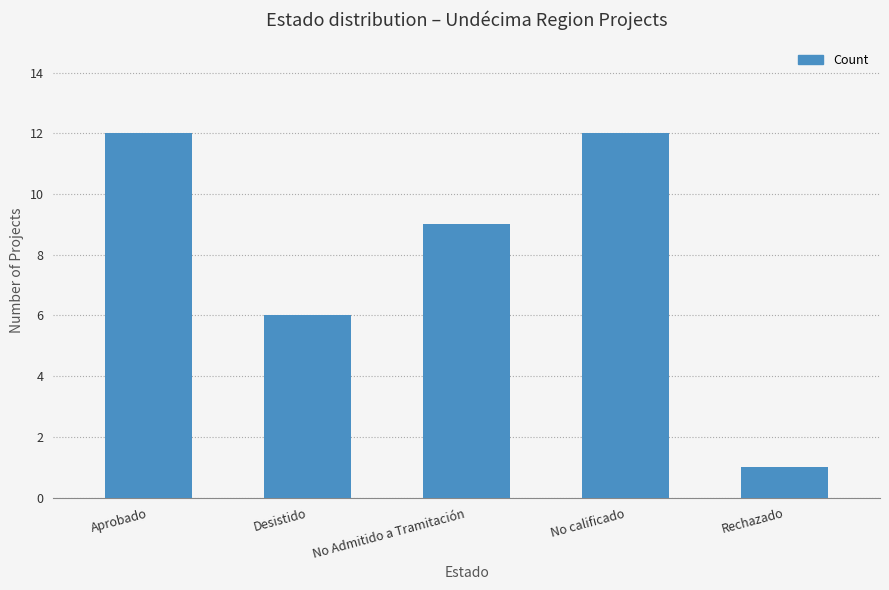

Does the chart contain stacked bars?

No